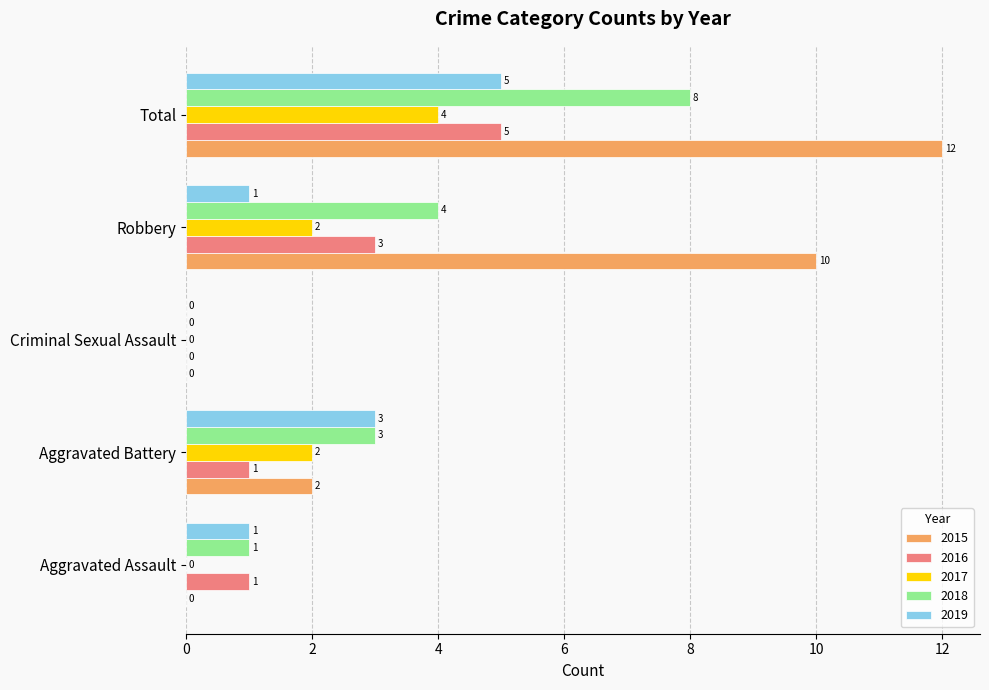

What is the sum of all 2015 values?

24